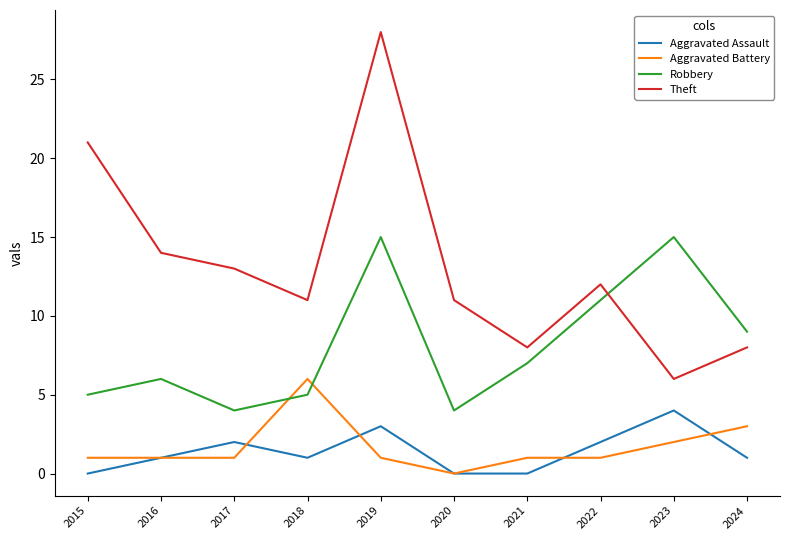

Is it true that Aggravated Battery equals 1 at 2016?

True